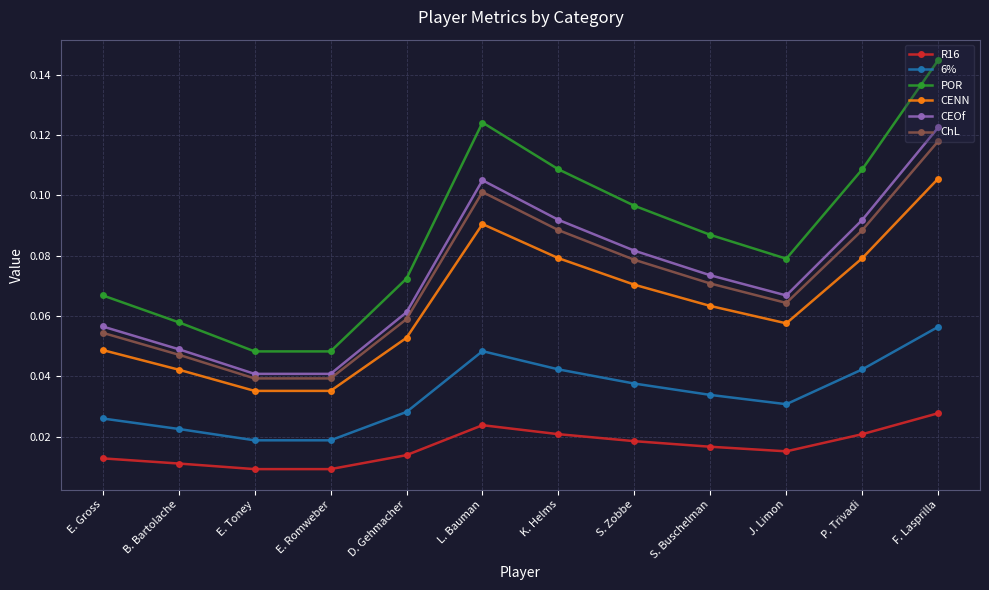

True or false: ChL has more than 1 points higher than both neighbors.

False